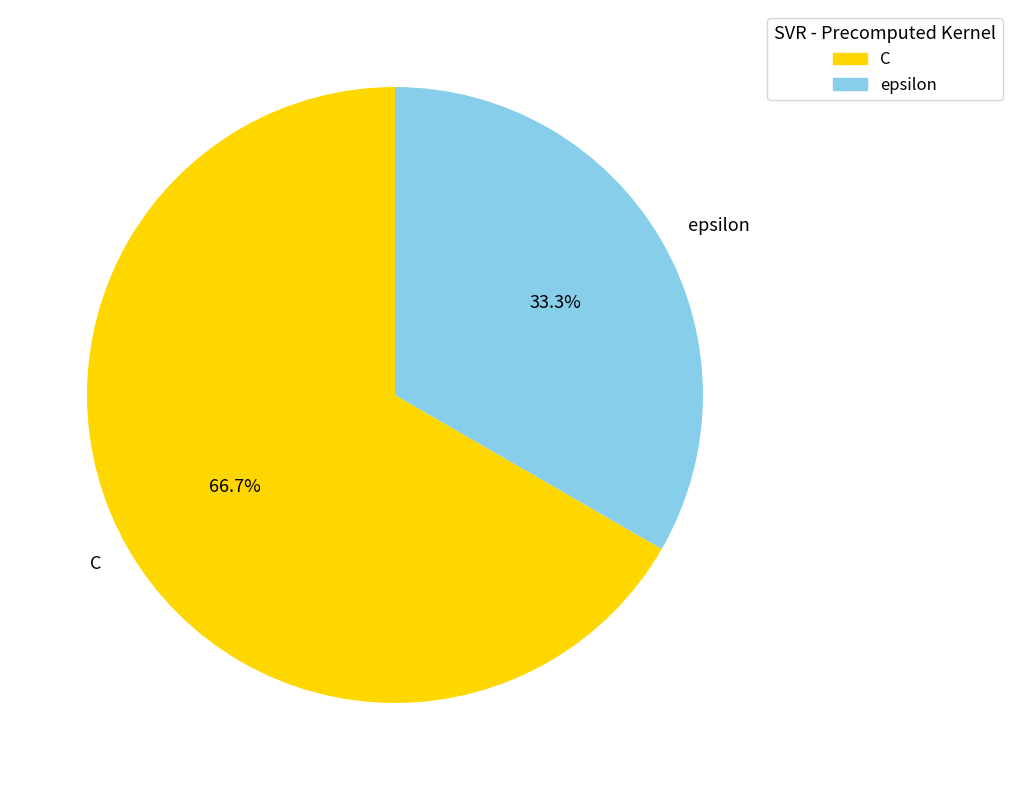

What percentage is the epsilon slice, to the nearest percent?

33%